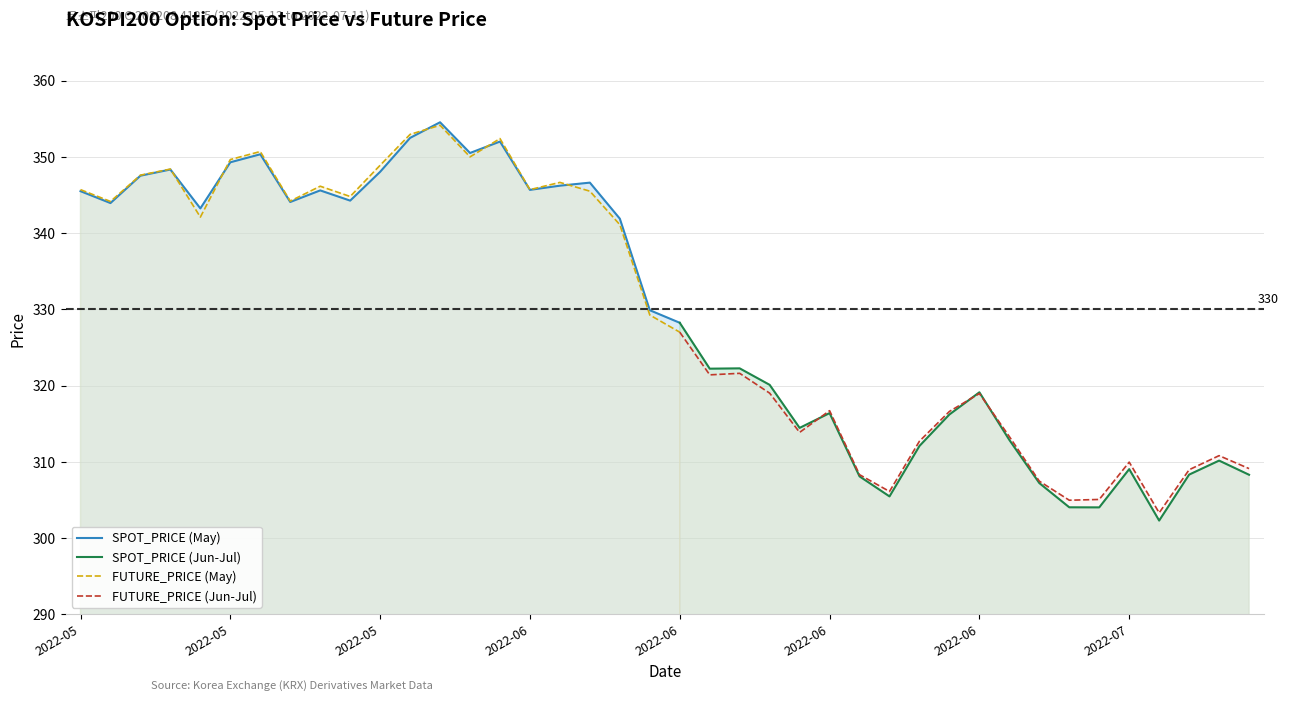

What value does the SPOT_PRICE series have at 2022-07-08?

310.1